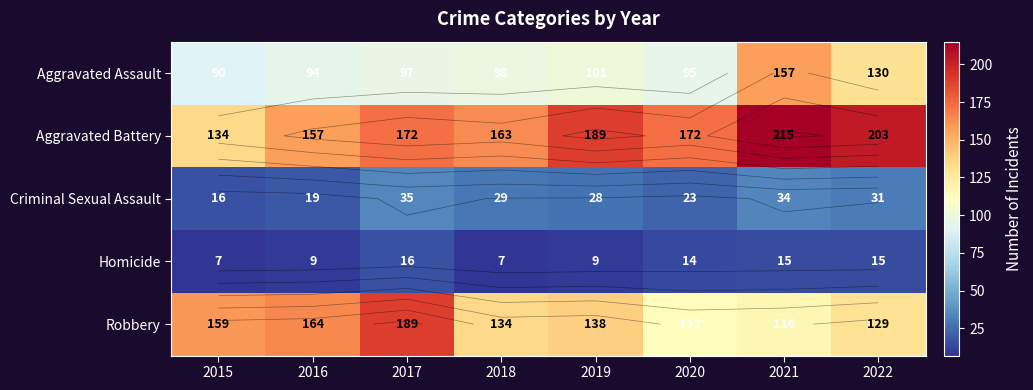

The value of Aggravated Assault at 2019 is 101. True or false?

True